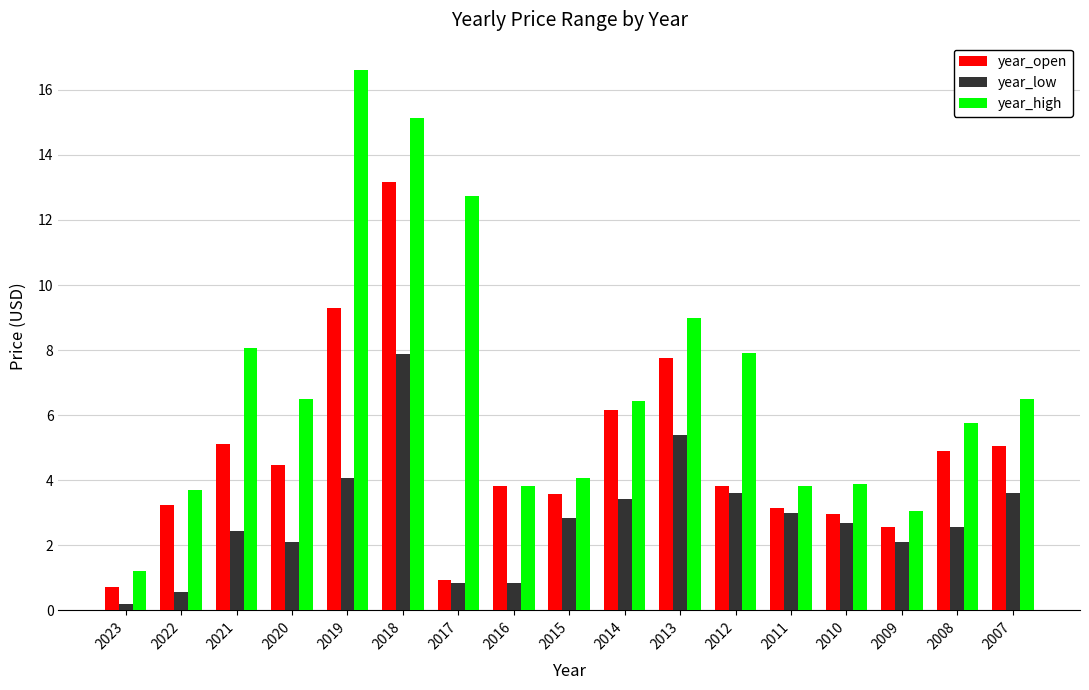

At which label is year_open closest to 6?

2014